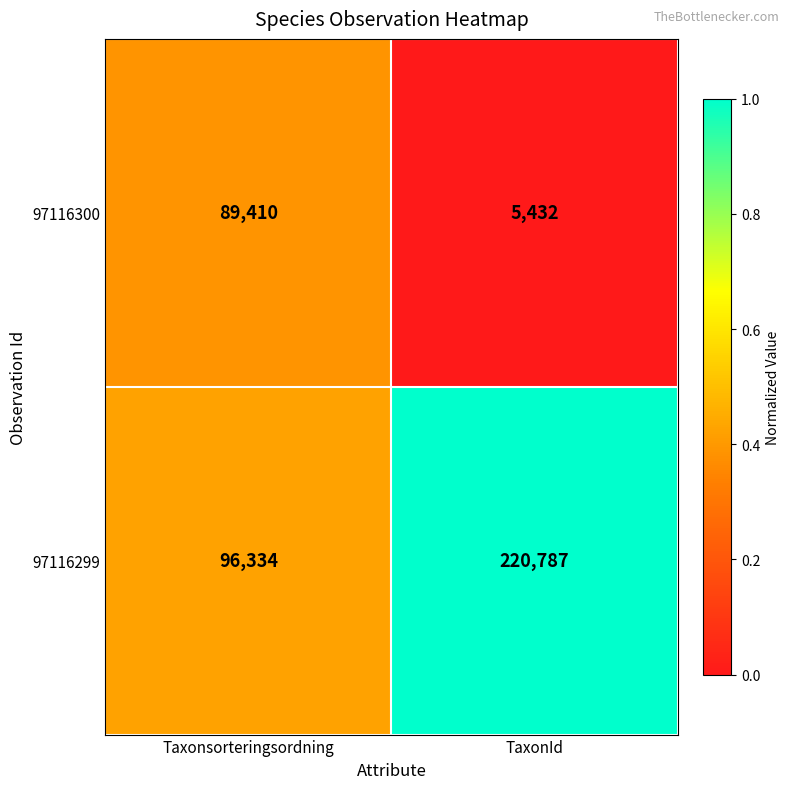

True or false: 97116300 has a value of 5432 at TaxonId.

True